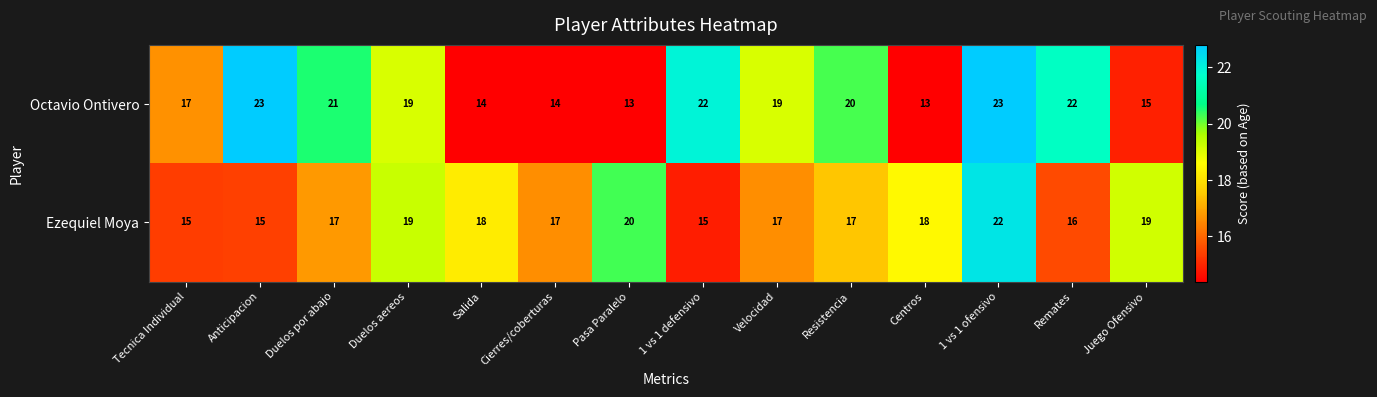

At how many categories does at least one series exceed 16?

14